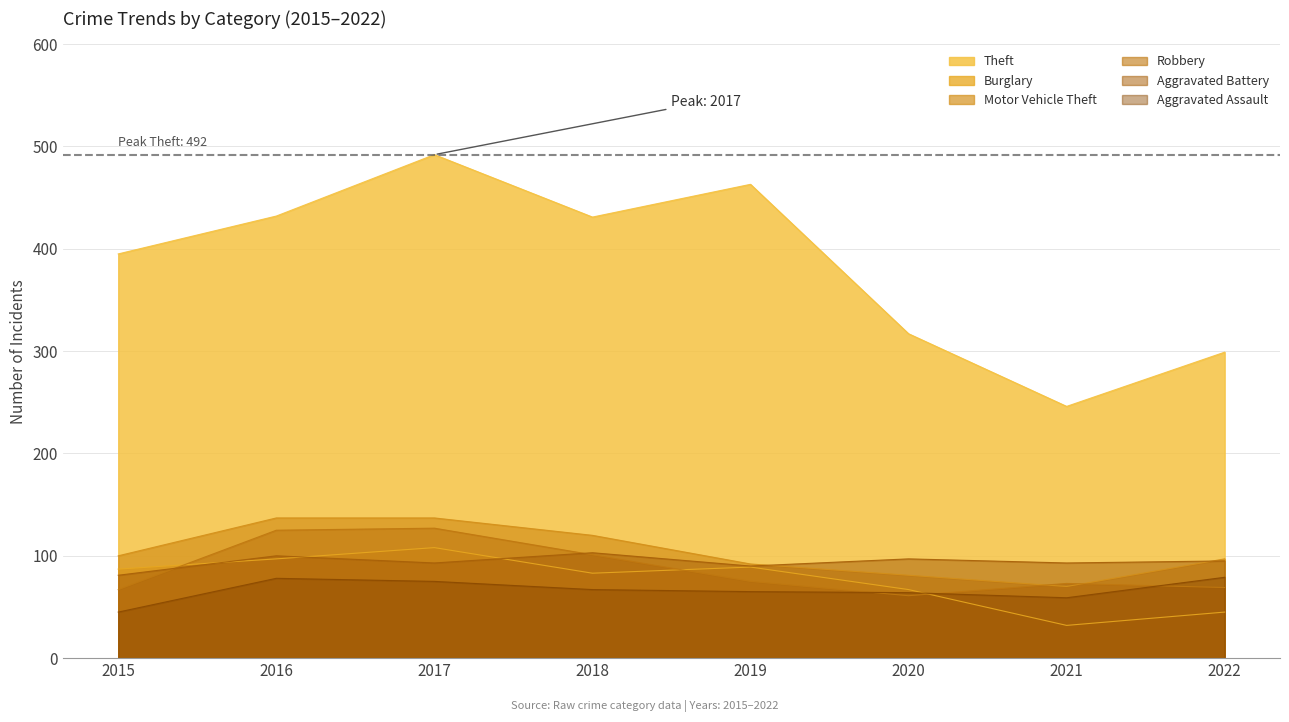

What are all the series names shown in the legend?

Theft, Burglary, Motor Vehicle Theft, Robbery, Aggravated Battery, Aggravated Assault